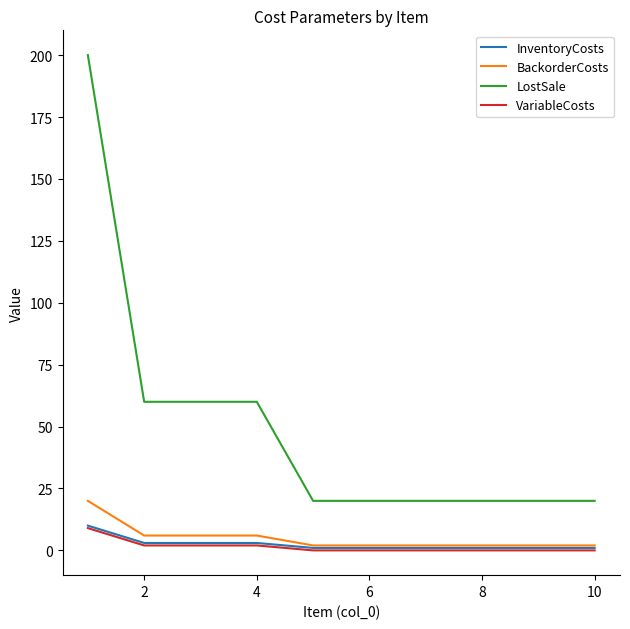

What are all the series names shown in the legend?

InventoryCosts, BackorderCosts, LostSale, VariableCosts